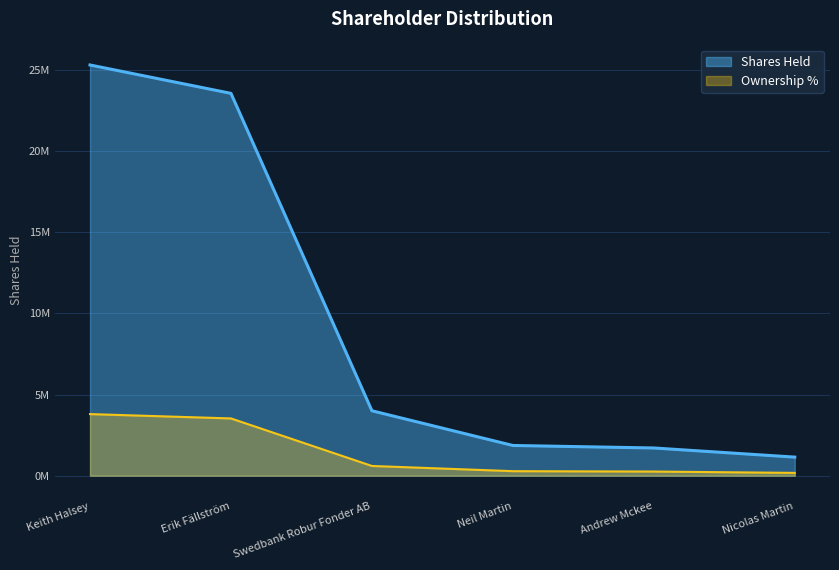

Does the chart have visible grid lines?

Yes